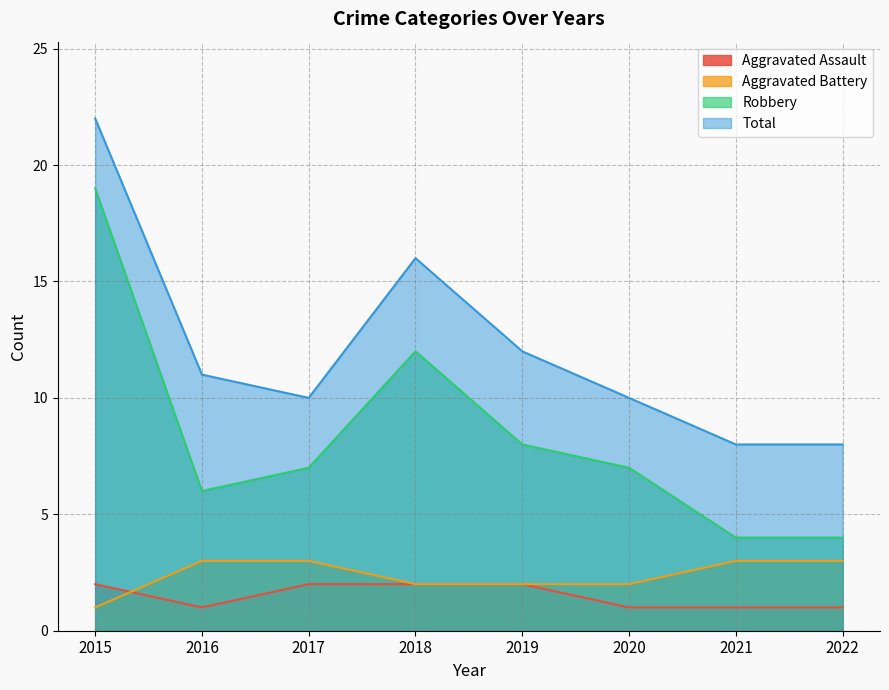

True or false: Robbery and Aggravated Battery intersect in this chart.

False